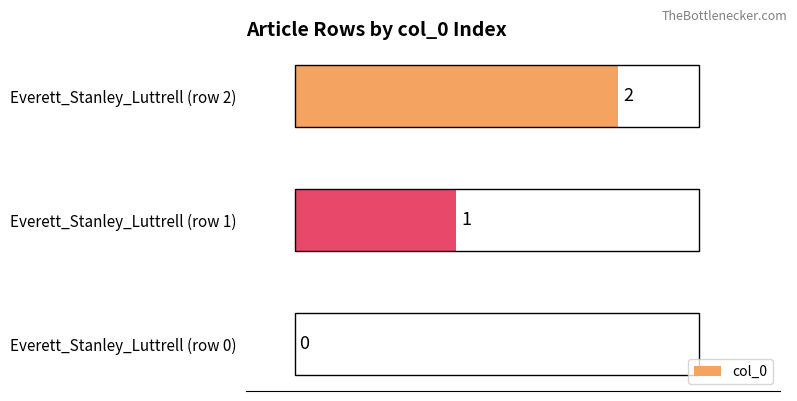

Approximately how many times larger is the value at Everett_Stanley_Luttrell (row 1) compared to Everett_Stanley_Luttrell (row 2)?

0.5